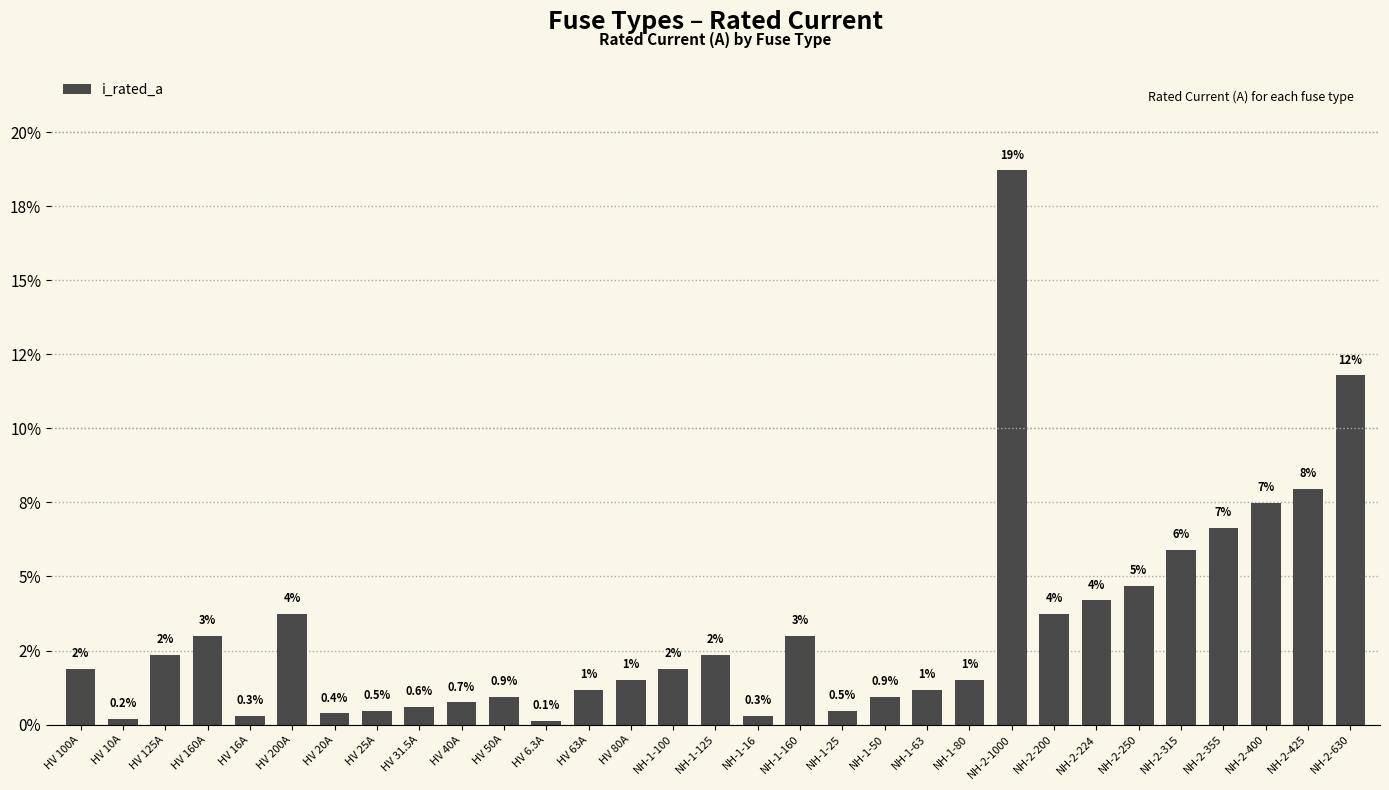

Which category has the highest value across all series?

NH-2-1000